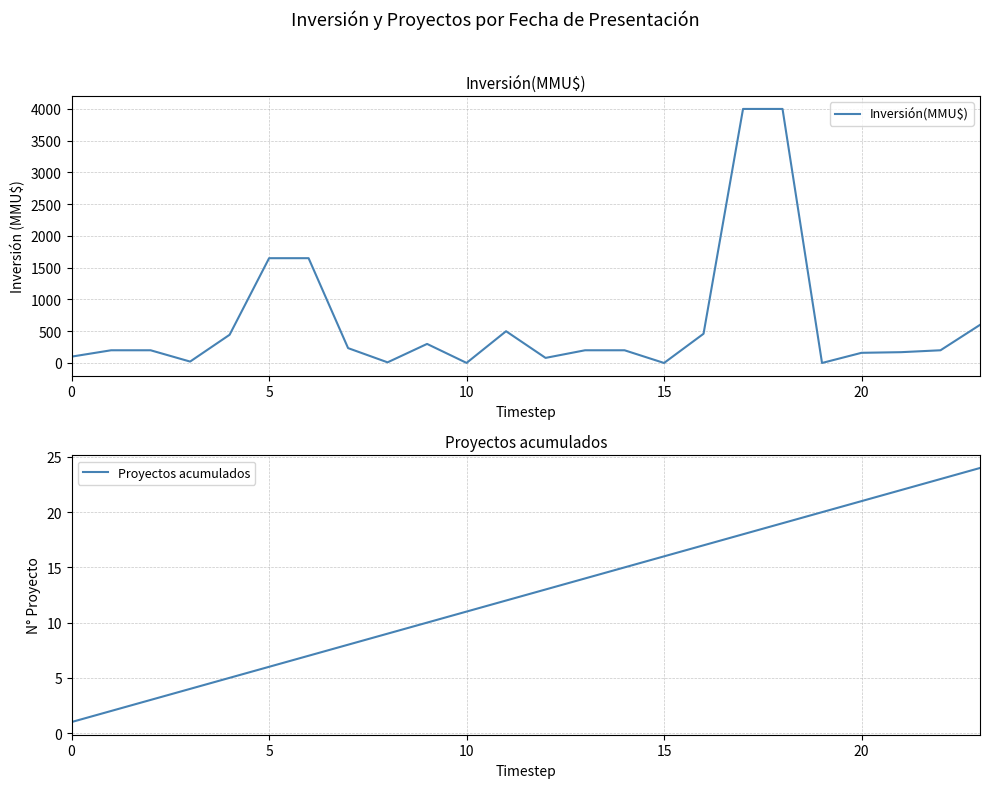

What is the minimum value for Proyectos acumulados?

1